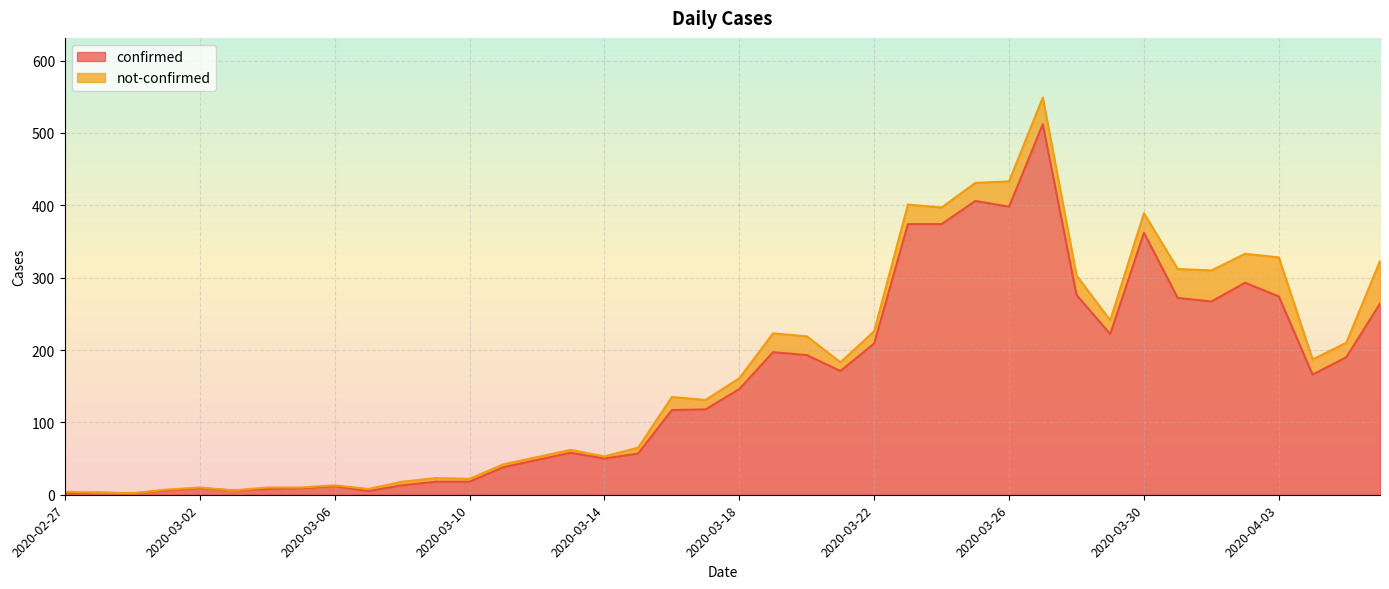

Rank the categories by value from highest to lowest.

2020-03-27, 2020-03-25, 2020-03-26, 2020-03-23, 2020-03-24, 2020-03-30, 2020-04-02, 2020-03-28, 2020-04-03, 2020-03-31, 2020-04-01, 2020-04-06, 2020-03-29, 2020-03-22, 2020-03-19, 2020-03-20, 2020-04-05, 2020-03-21, 2020-04-04, 2020-03-18, 2020-03-17, 2020-03-16, 2020-03-13, 2020-03-15, 2020-03-14, 2020-03-12, 2020-03-11, 2020-03-09, 2020-03-10, 2020-03-08, 2020-03-06, 2020-03-02, 2020-03-05, 2020-03-04, 2020-03-01, 2020-03-03, 2020-03-07, 2020-02-28, 2020-02-27, 2020-02-29